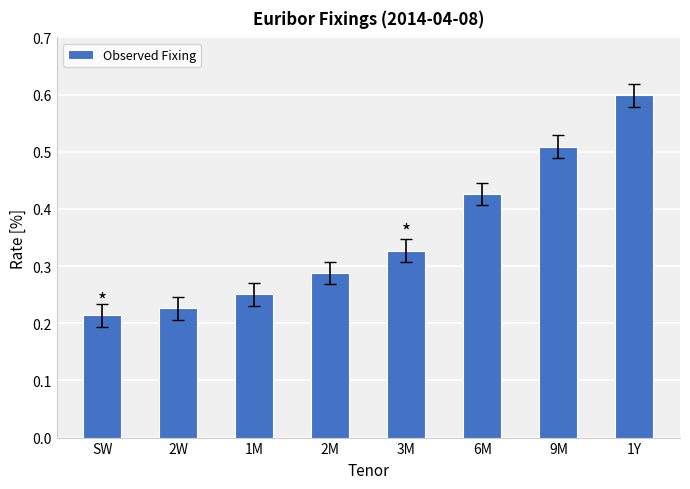

What is the sum of all values?

2.8